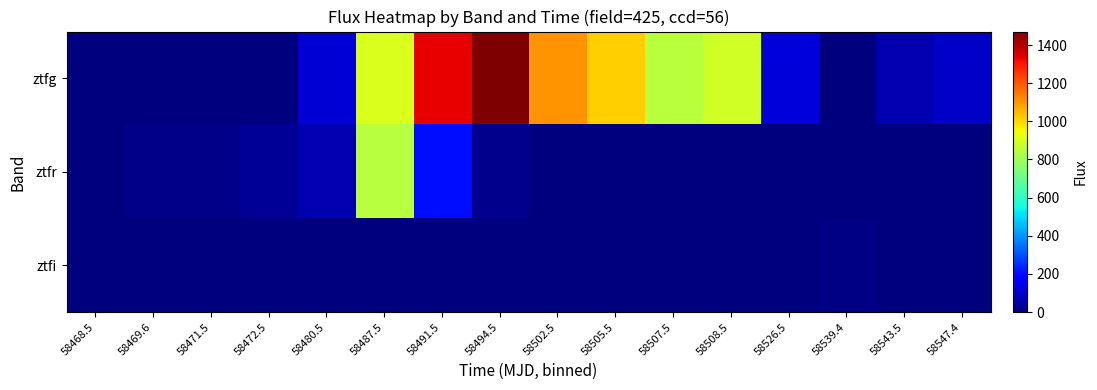

At which category is the sum across all series the highest?

58487.5